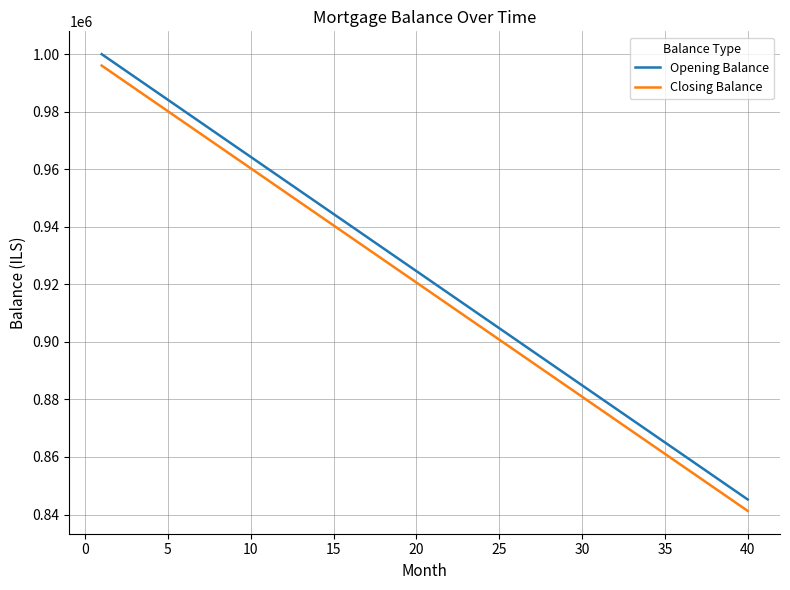

How many series are shown in this chart?

2